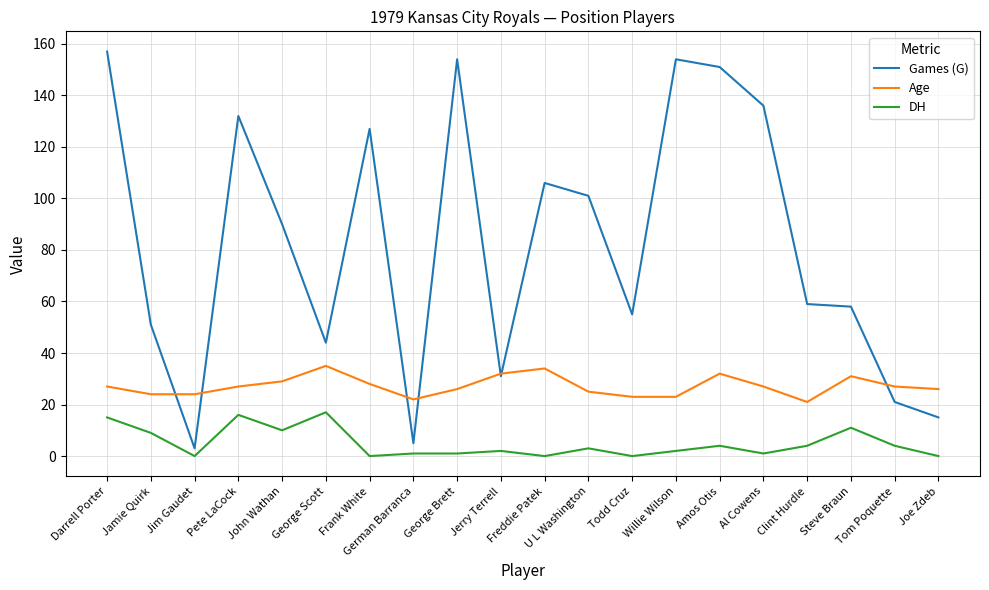

True or false: Games (G) and DH cross at least once.

False